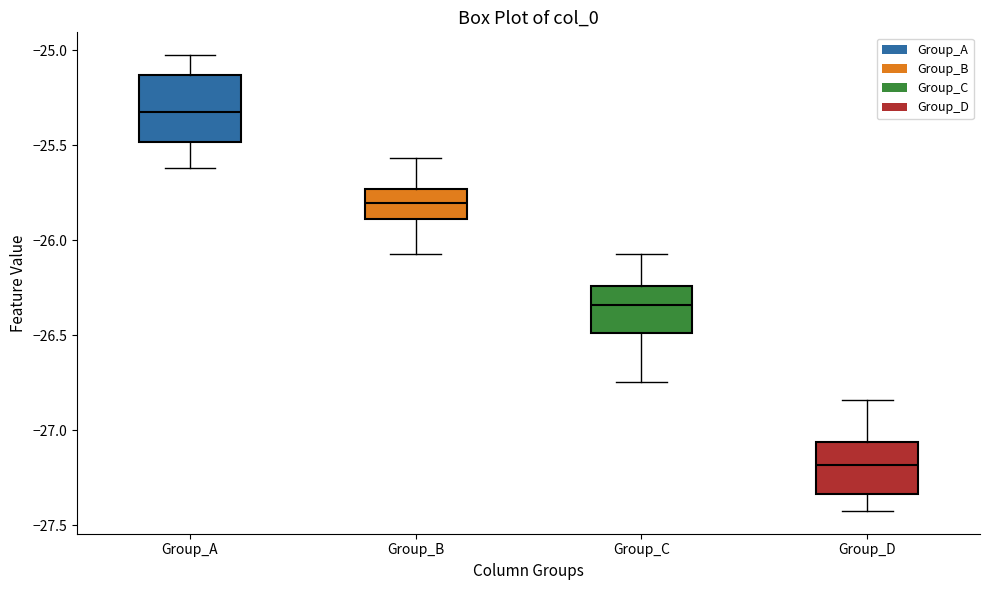

Reading left to right, read every box against the y-axis: the position of its median line, the range the box covers, and the ends of its whiskers. The values are not printed on the chart, so give them approximately, as read against the axis.

Group_A: median -25.35, box -25.50 to -25.15, whiskers -25.60 to -25.05
Group_B: median -25.80, box -25.90 to -25.75, whiskers -26.05 to -25.55
Group_C: median -26.35, box -26.50 to -26.25, whiskers -26.75 to -26.05
Group_D: median -27.20, box -27.35 to -27.05, whiskers -27.40 to -26.85